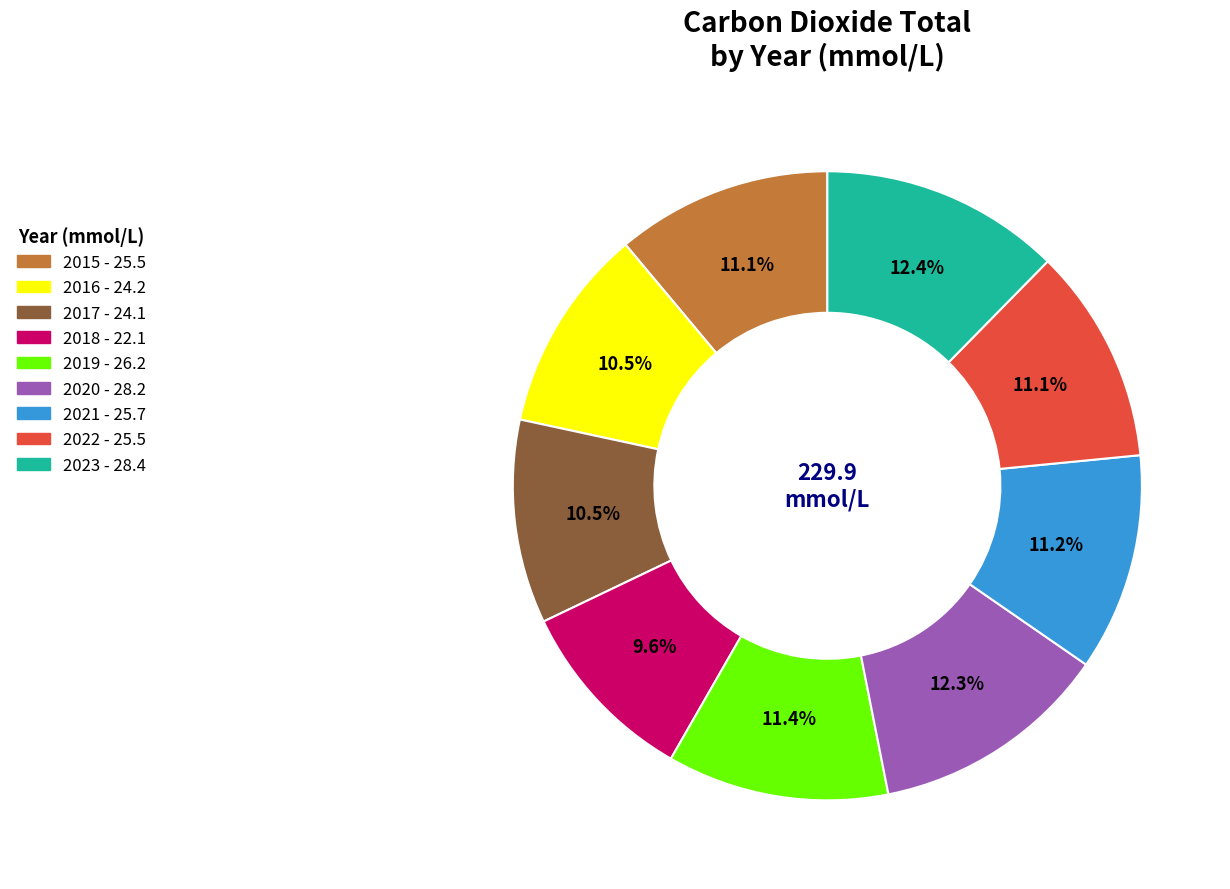

Is there a majority slice in this chart?

No